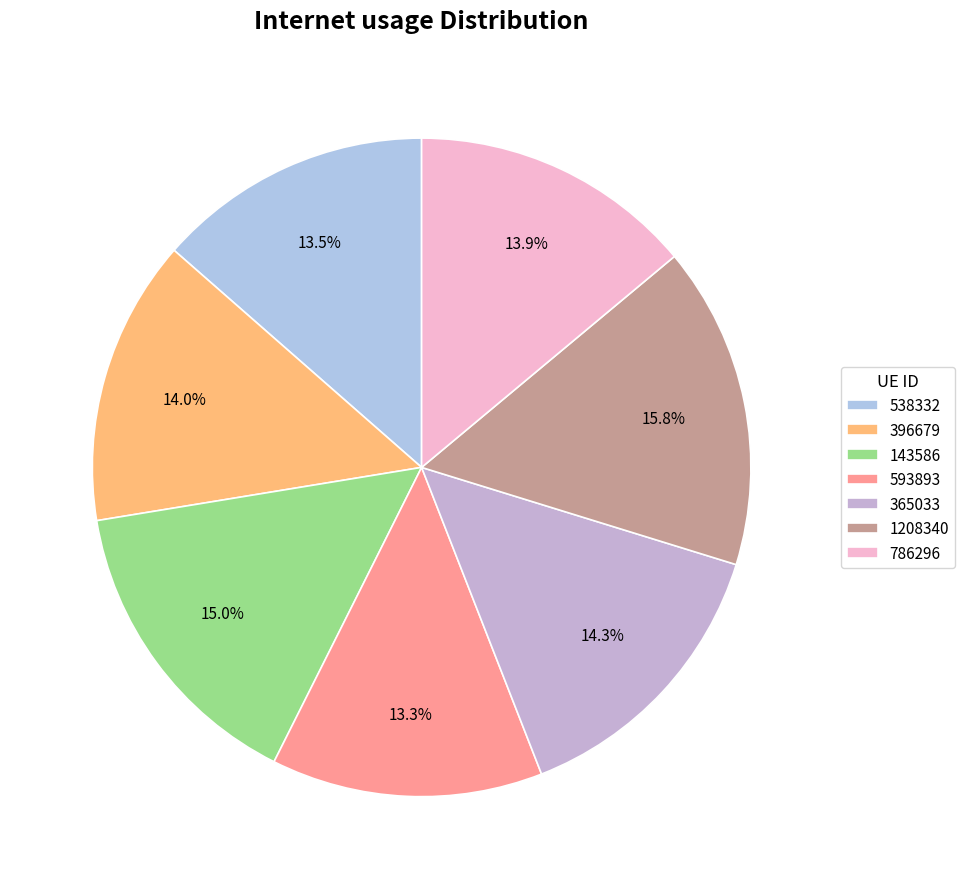

The 396679 slice represents 14% of the pie. True or false?

True